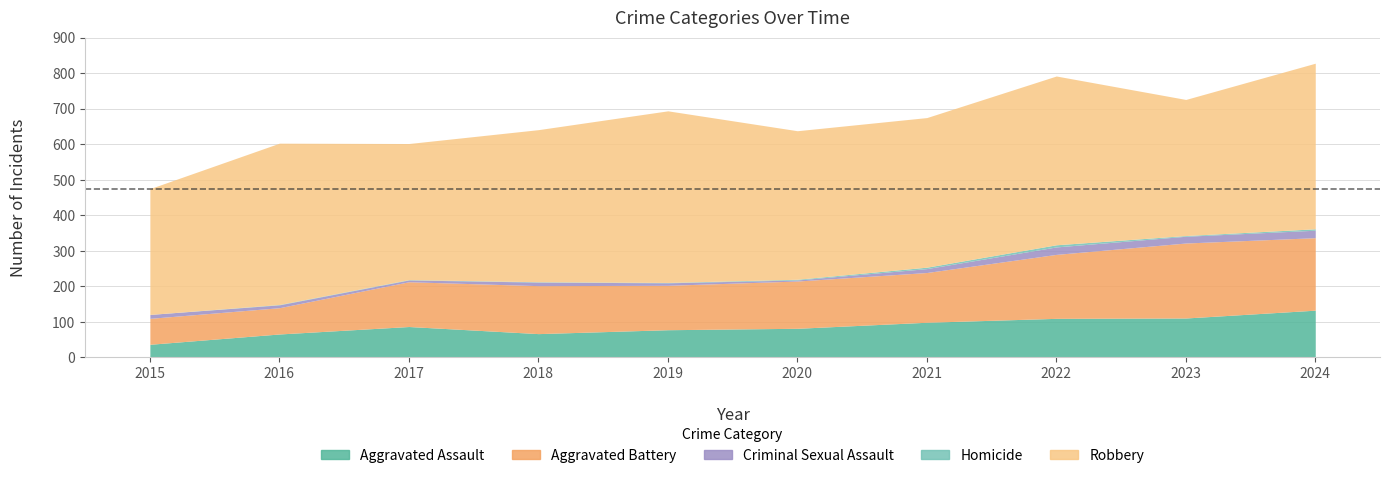

Which category has the highest value in the Aggravated Battery series?

2023